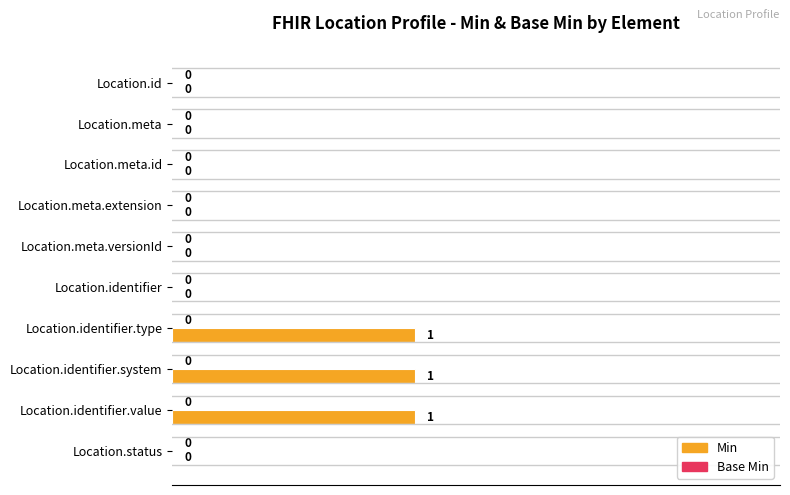

The value at Location.meta.extension is 0. True or false?

True